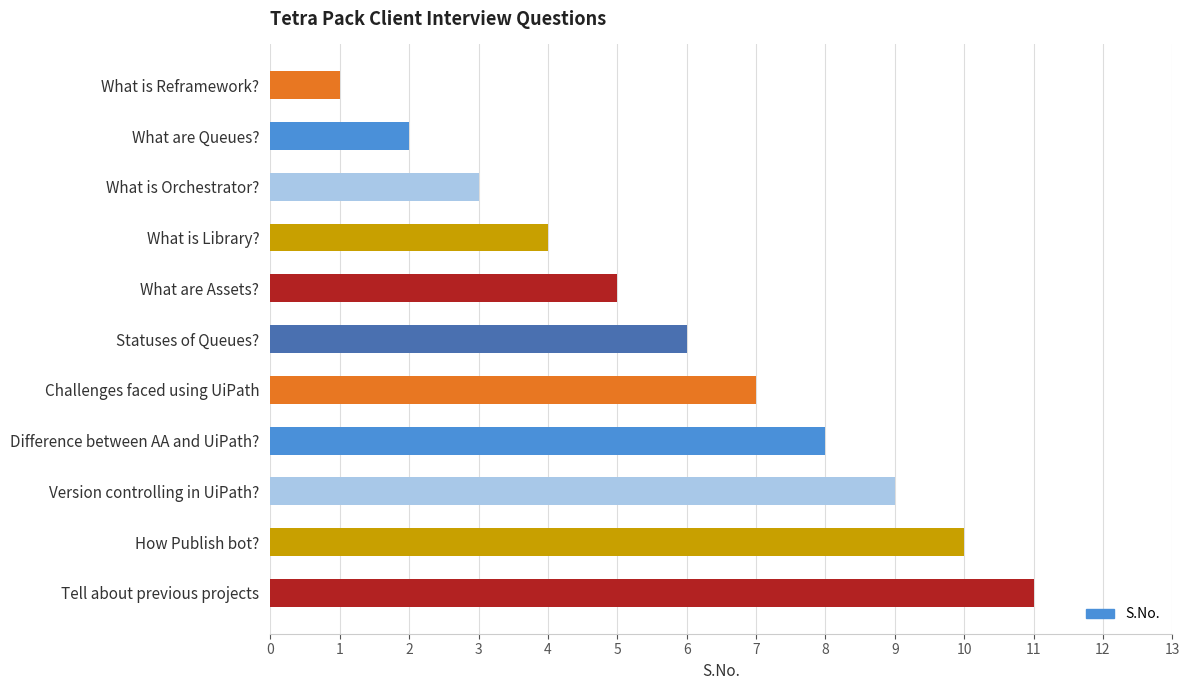

The value at What is Orchestrator? is 3. True or false?

True